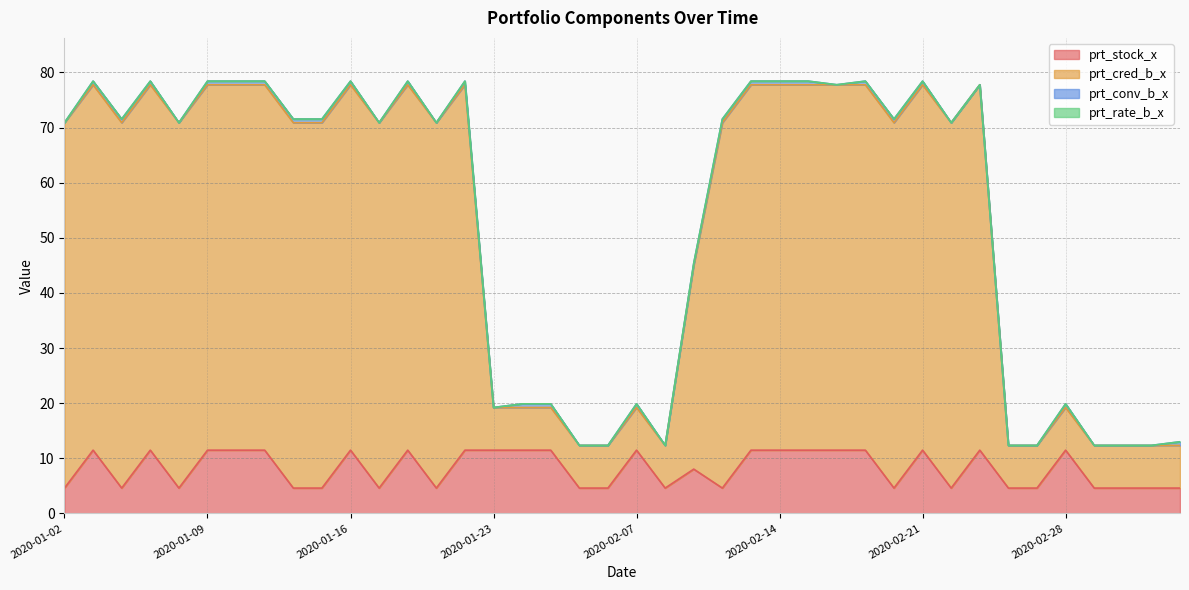

What position from the right is 2020-02-20?

11